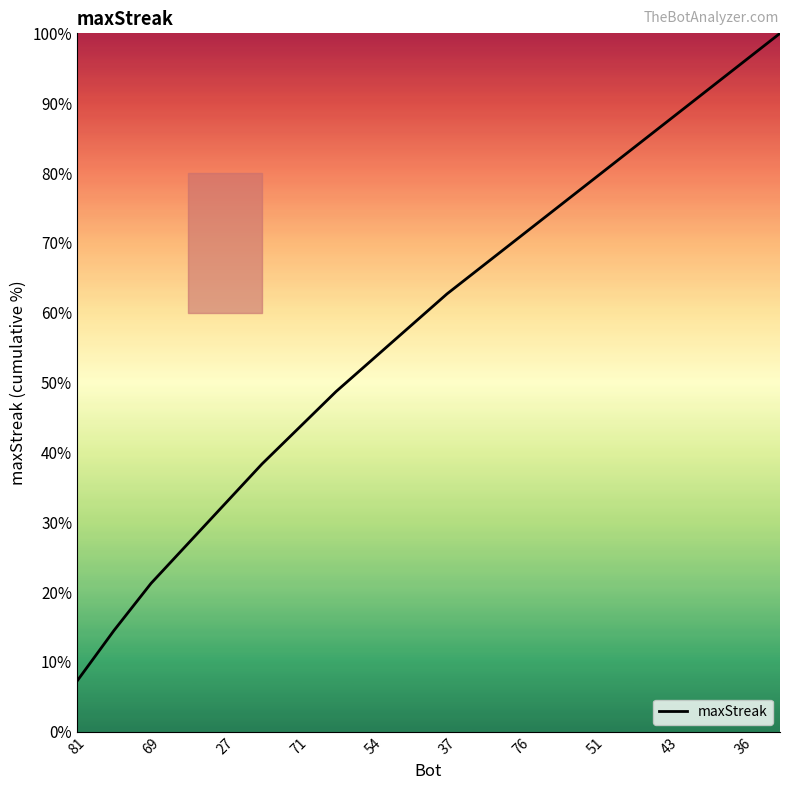

What is the difference between the maximum and minimum values?

92.7